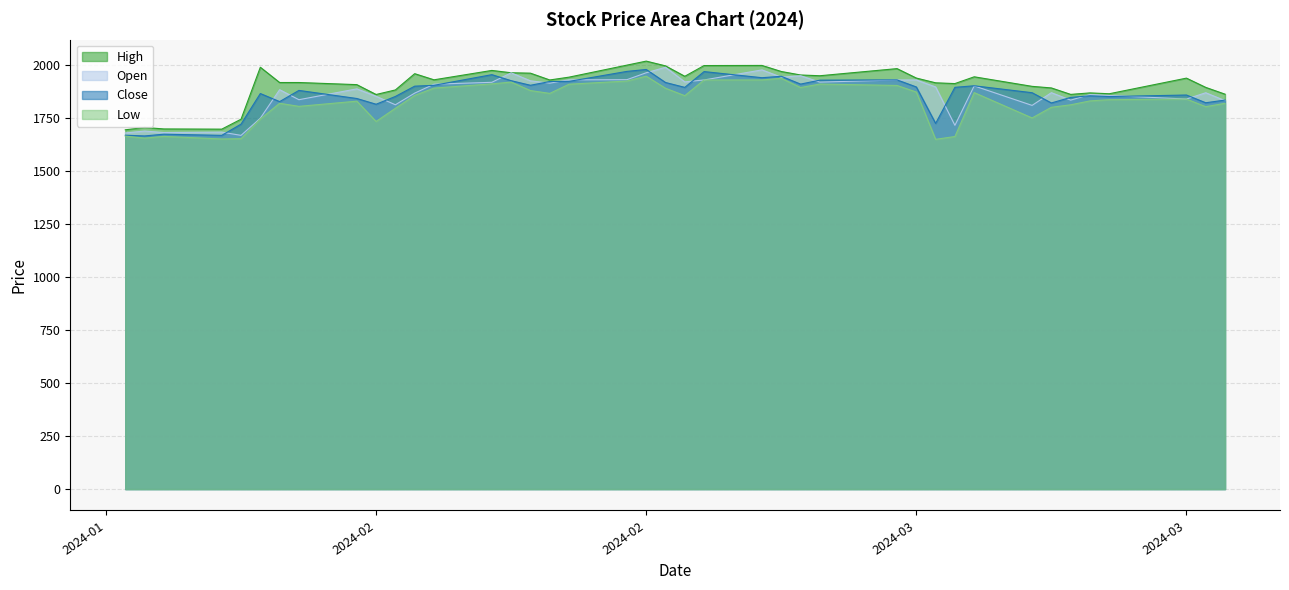

What are all the series names shown in the legend?

High, Open, Close, Low